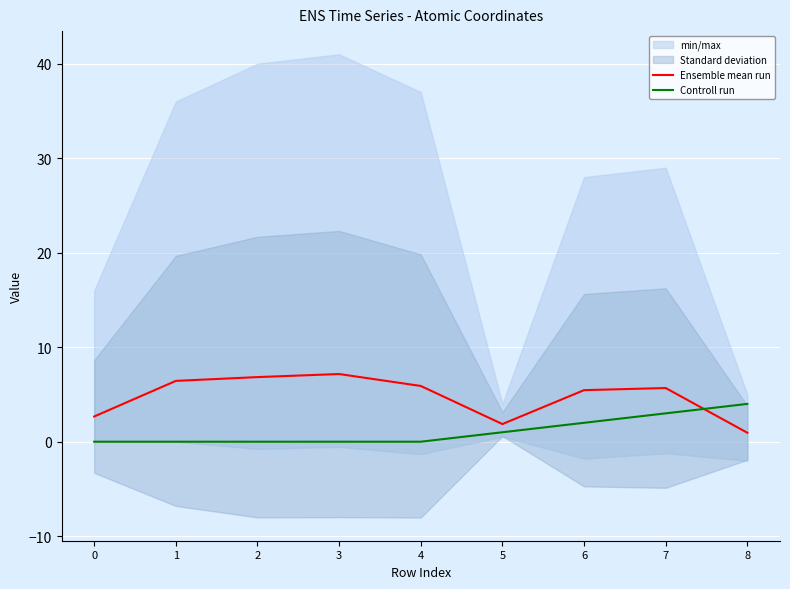

Is the value of Ensemble mean run at 4 greater than the value of Controll run at 5?

Yes